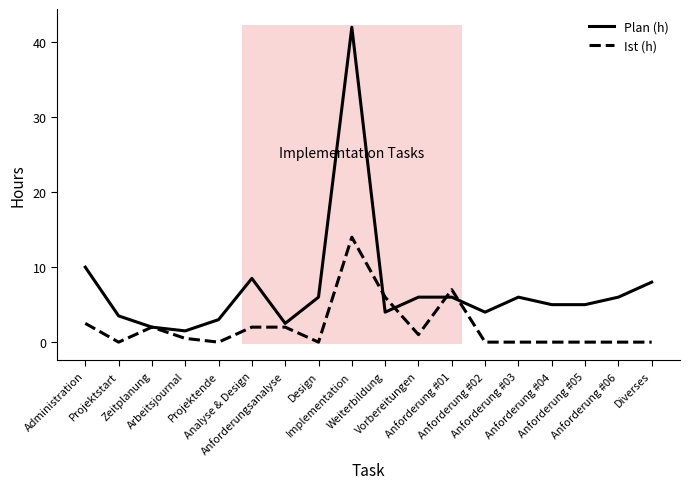

Reading left to right, transcribe all the data shown in this chart.

Plan (h): 10.0	3.5	2.0	1.5	3.0	8.5	2.5	6.0	42.0	4.0	6.0	6.0	4.0	6.0	5.0	5.0	6.0	8.0
Ist (h): 2.5	0.0	2.0	0.5	0.0	2.0	2.0	0.0	14.0	6.0	1.0	7.0	0.0	0.0	0.0	0.0	0.0	0.0